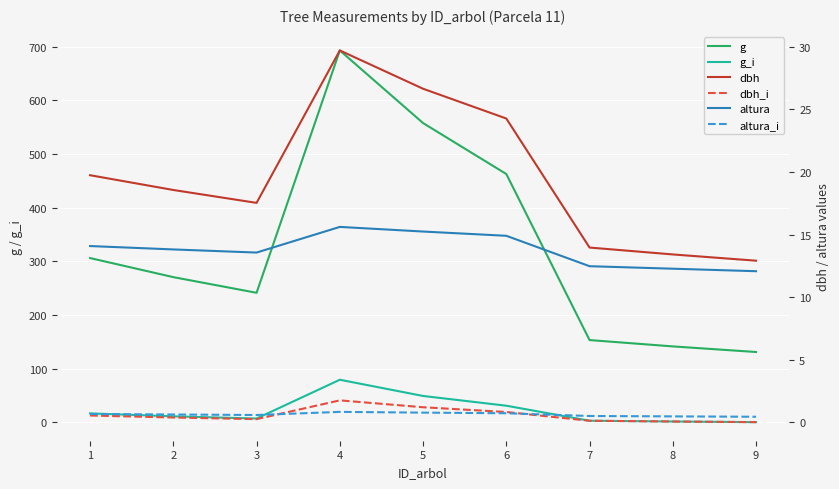

True or false: g_i has more than 2 interior local peaks.

False